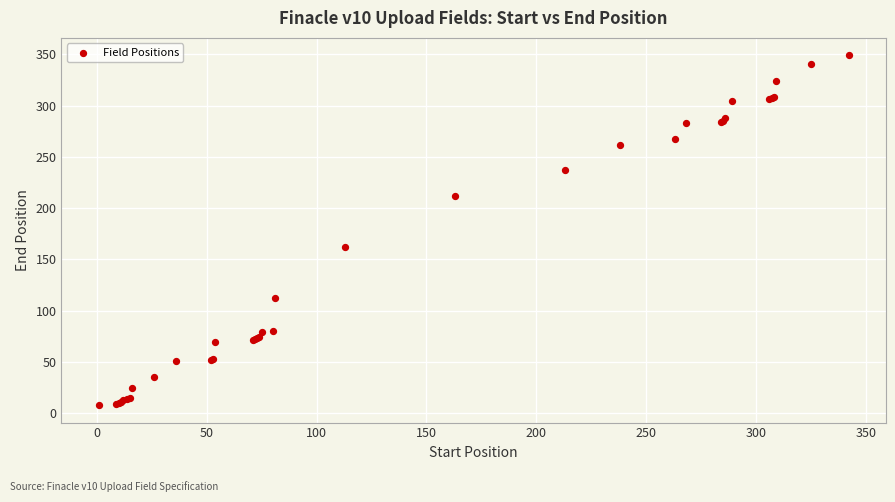

What Y value in the scatter plot is closest to 178?

162